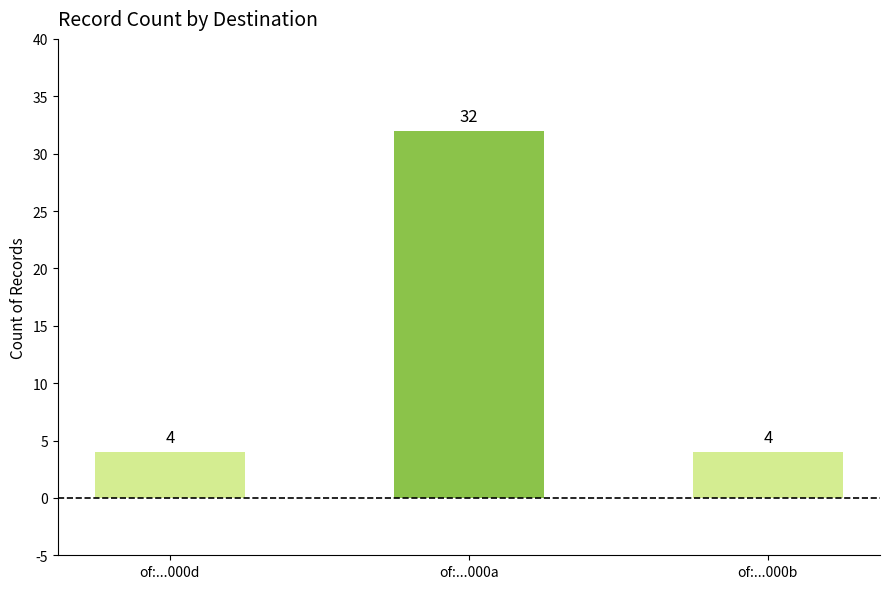

Count the values in the range 4 to 32.

3